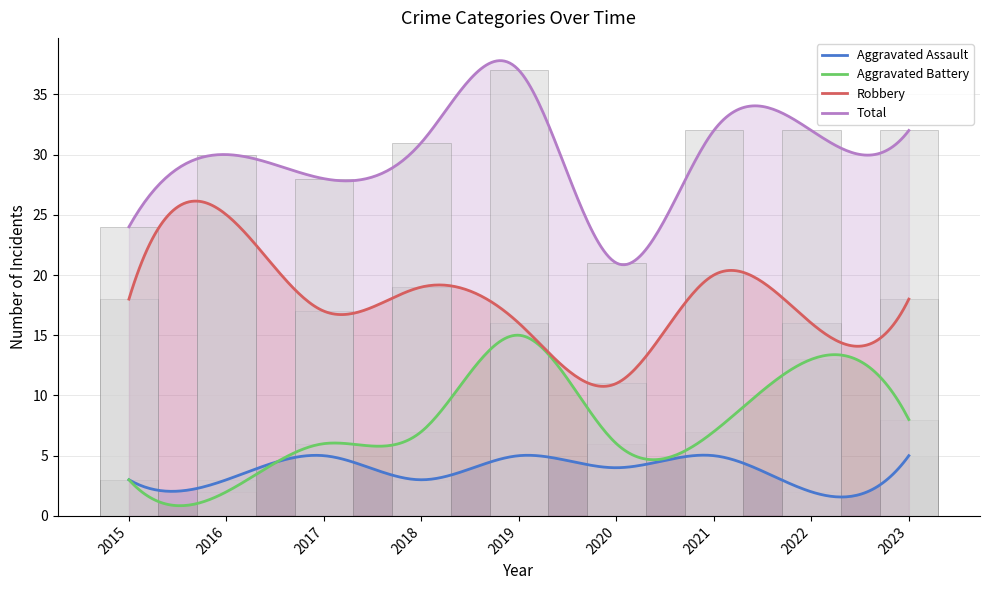

What is the total value across all series at 2019?

73